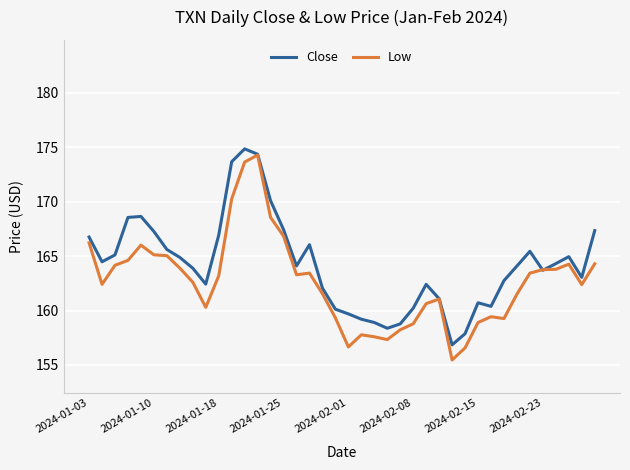

Which series has the largest range (max minus min)?

Low